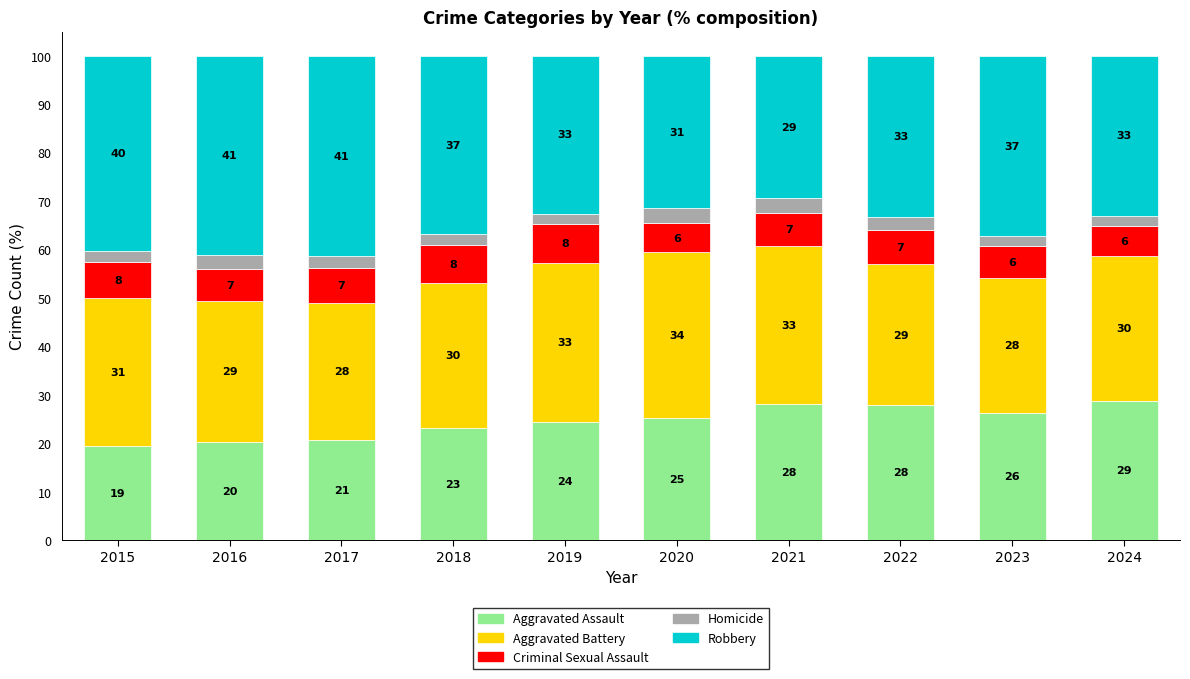

Does the chart contain any negative values?

No